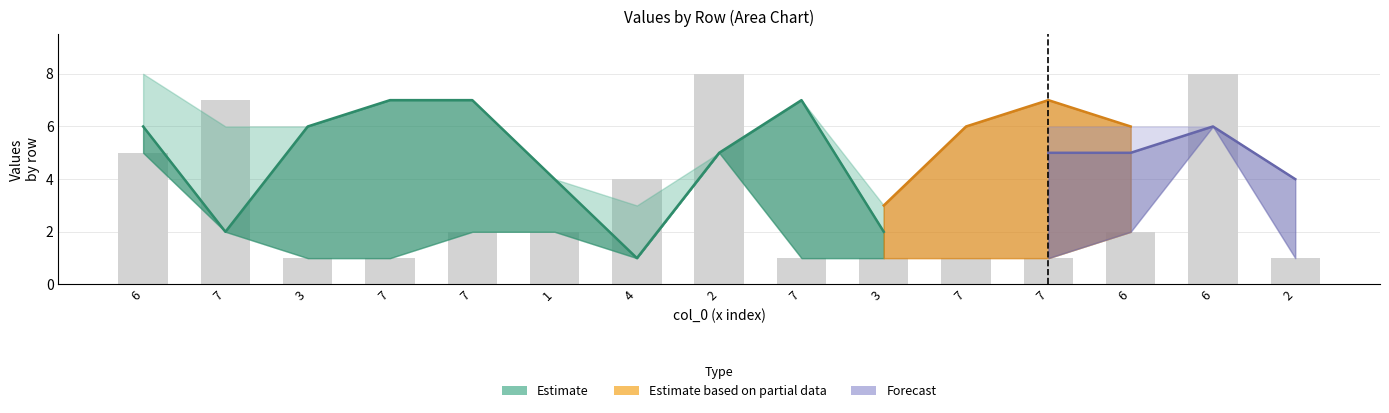

Does the chart contain any negative values?

No